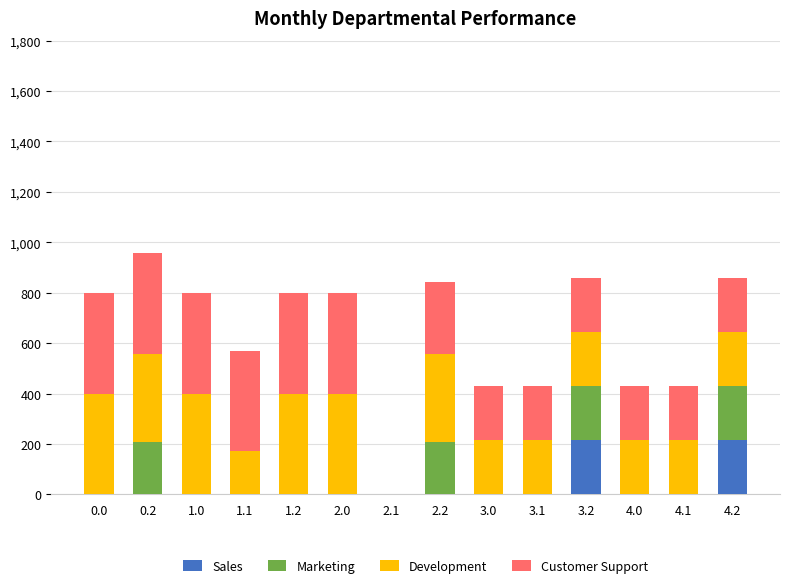

The value of Sales at 2.0 is 66.8. True or false?

False